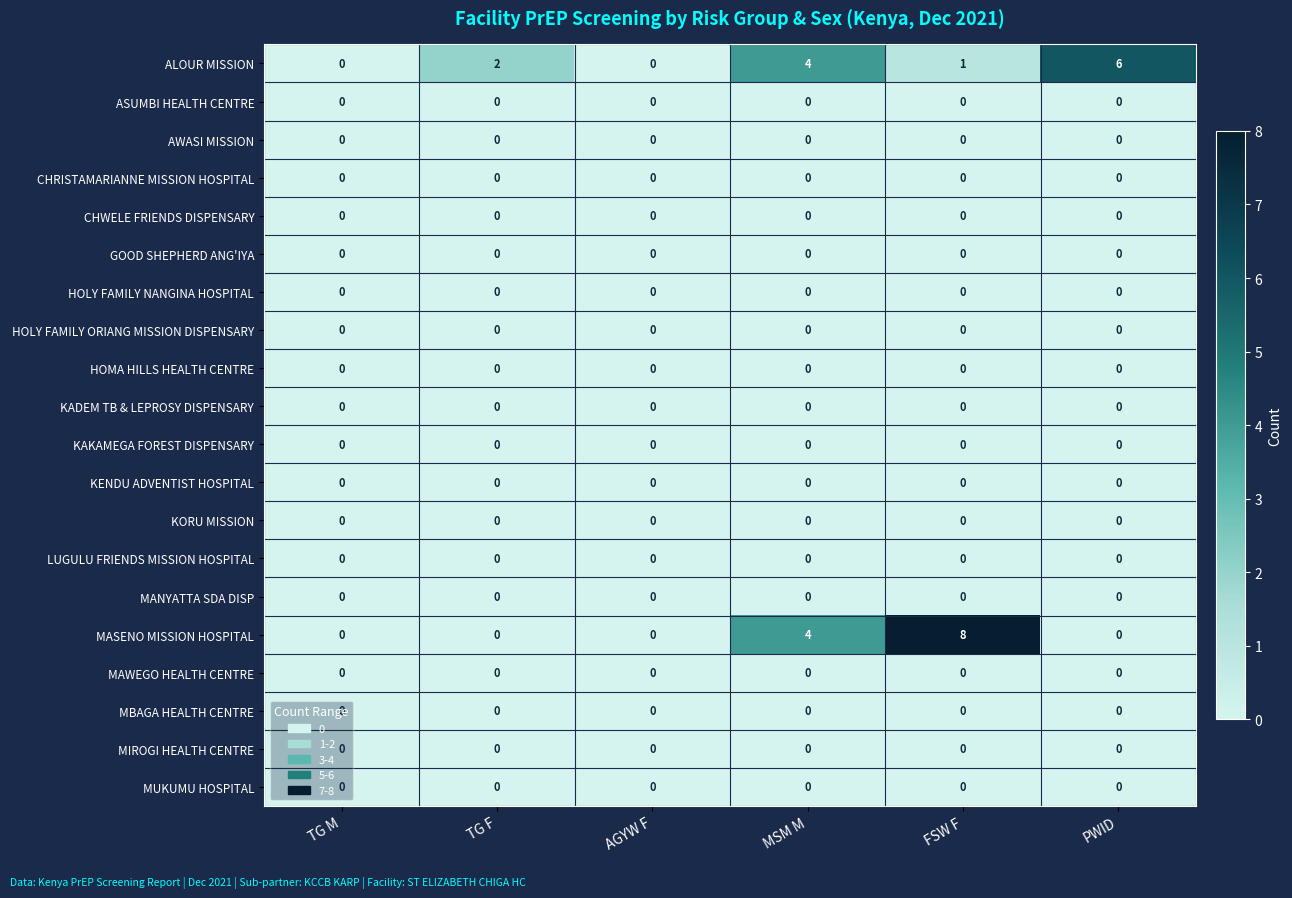

Between TG F and MSM M, which series saw the biggest shift?

MASENO MISSION HOSPITAL